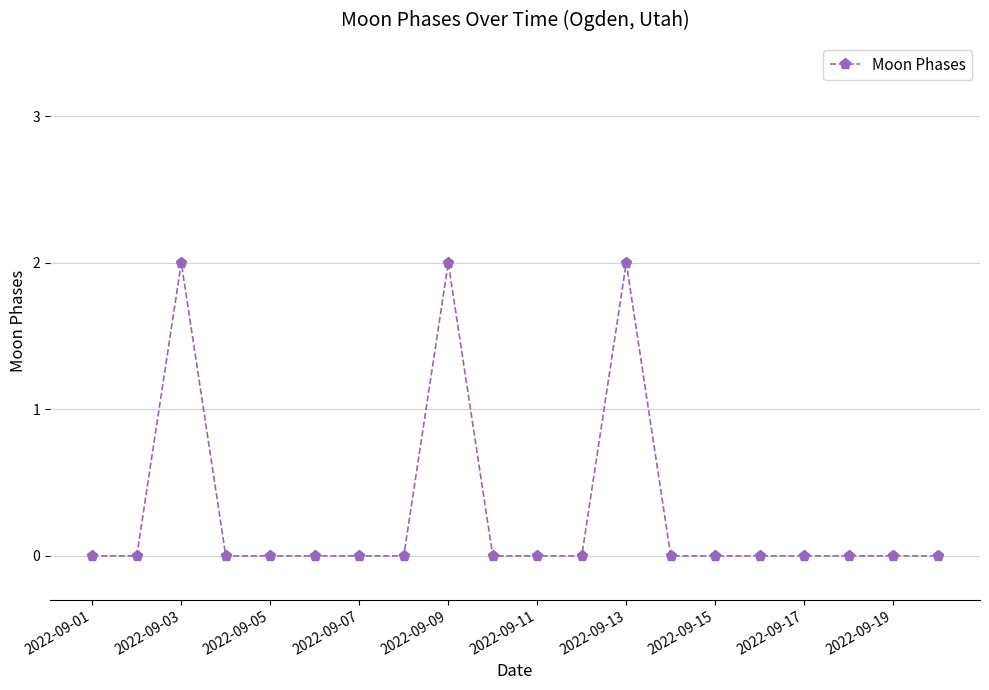

True or false: there are more than 1 points higher than both neighbors.

True